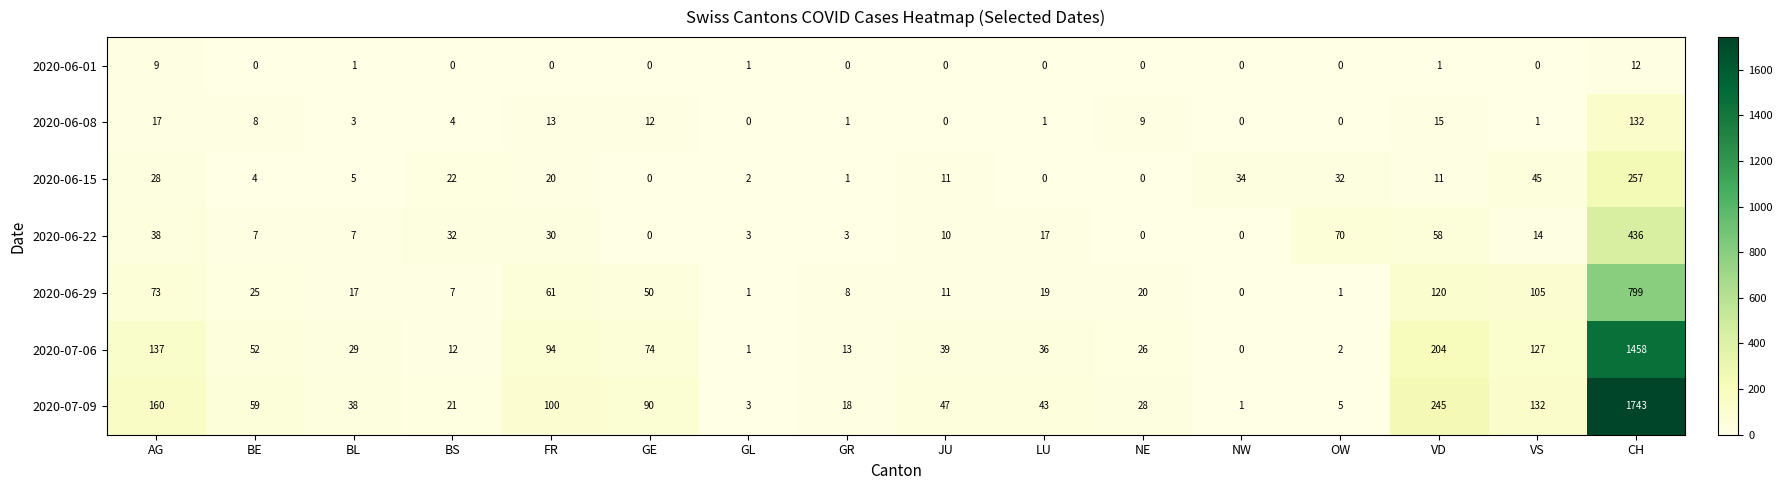

Rank the series by their maximum value, from highest to lowest.

2020-07-09, 2020-07-06, 2020-06-29, 2020-06-22, 2020-06-15, 2020-06-08, 2020-06-01